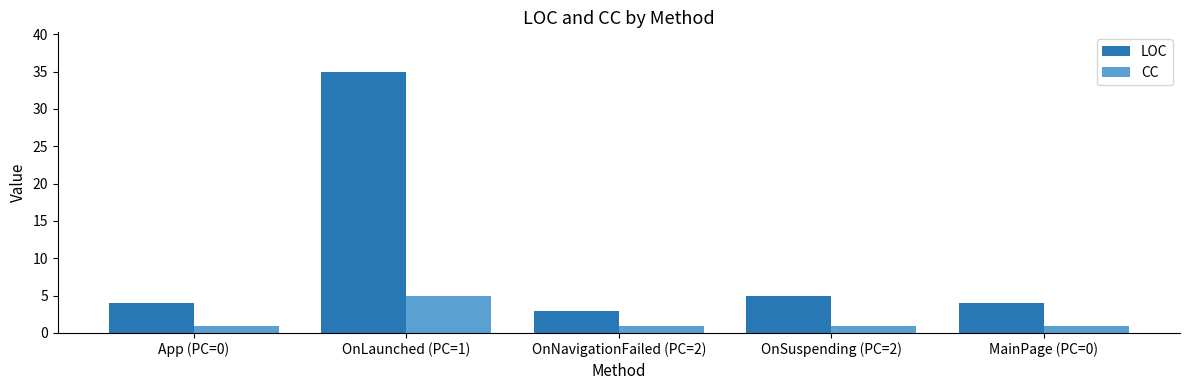

What is the difference between the second highest and minimum values in the LOC series?

2